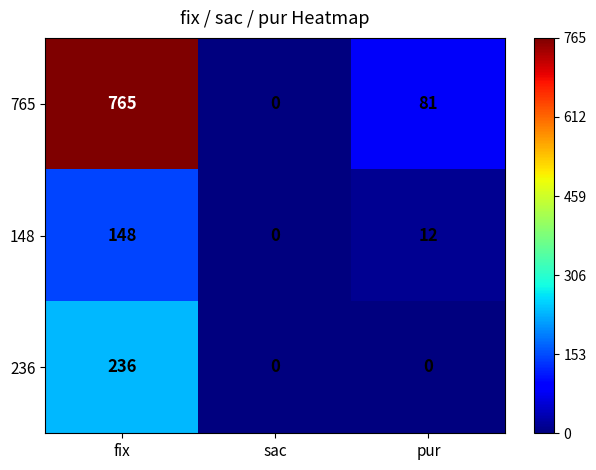

How many data points in 765 are less than 81?

1